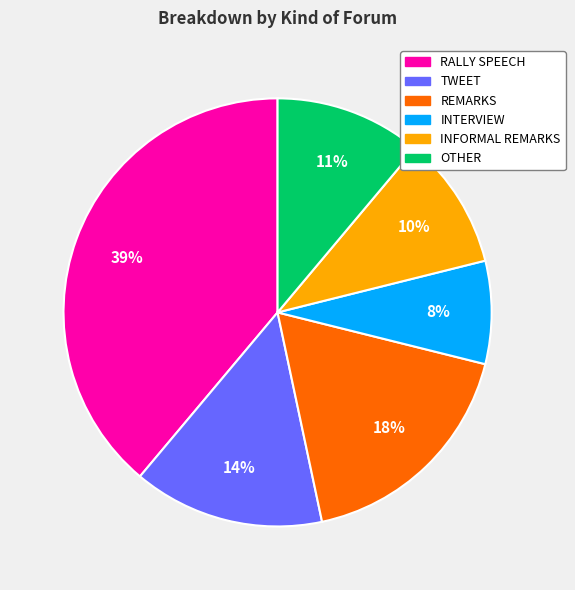

Does any single category account for the majority?

No